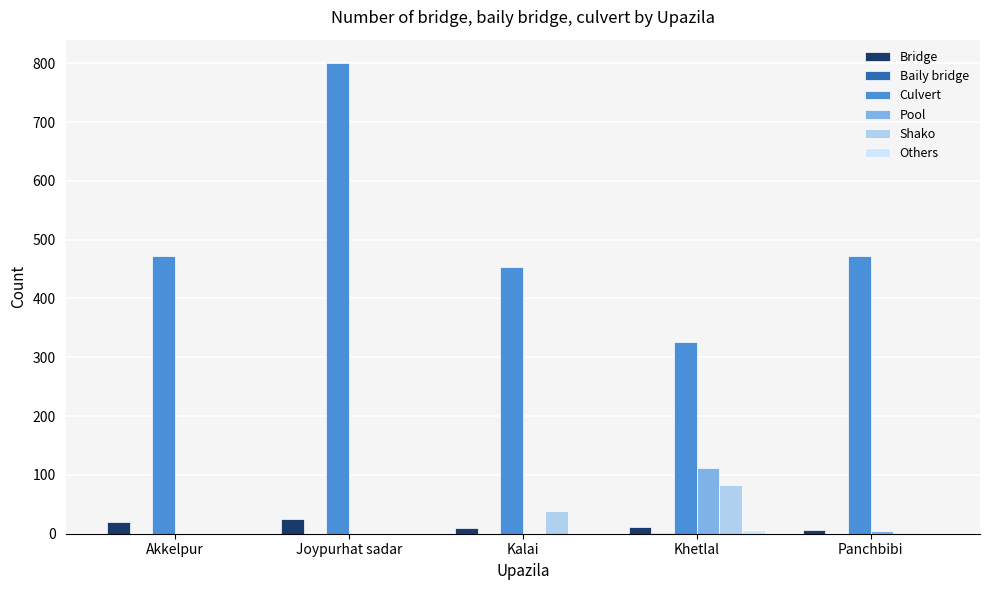

Is it true that Culvert equals 313 at Kalai?

False